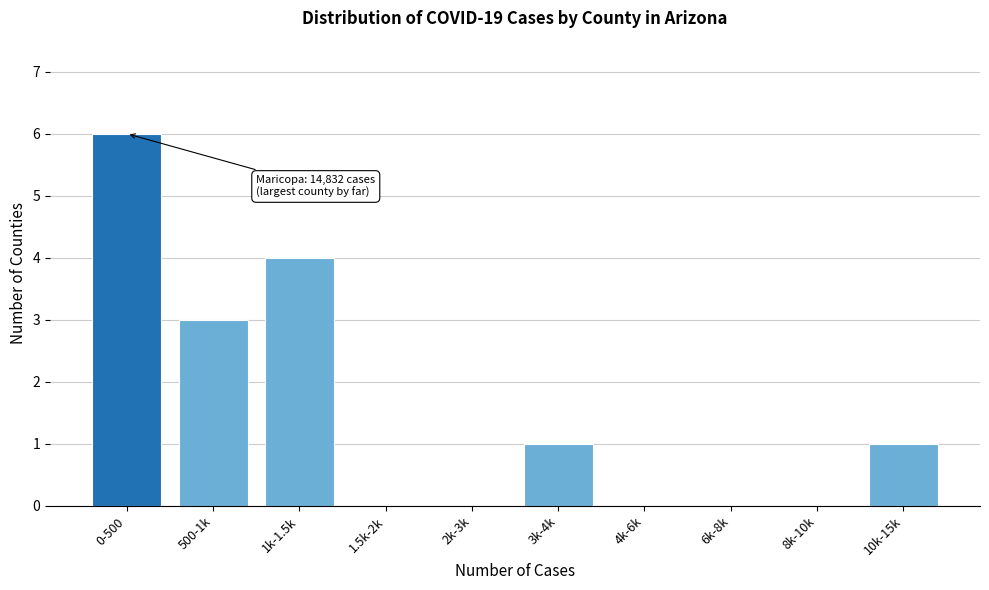

Reading right to left, list all the values displayed in this chart.

10k-15k=1	8k-10k=0	6k-8k=0	4k-6k=0	3k-4k=1	2k-3k=0	1.5k-2k=0	1k-1.5k=4	500-1k=3	0-500=6